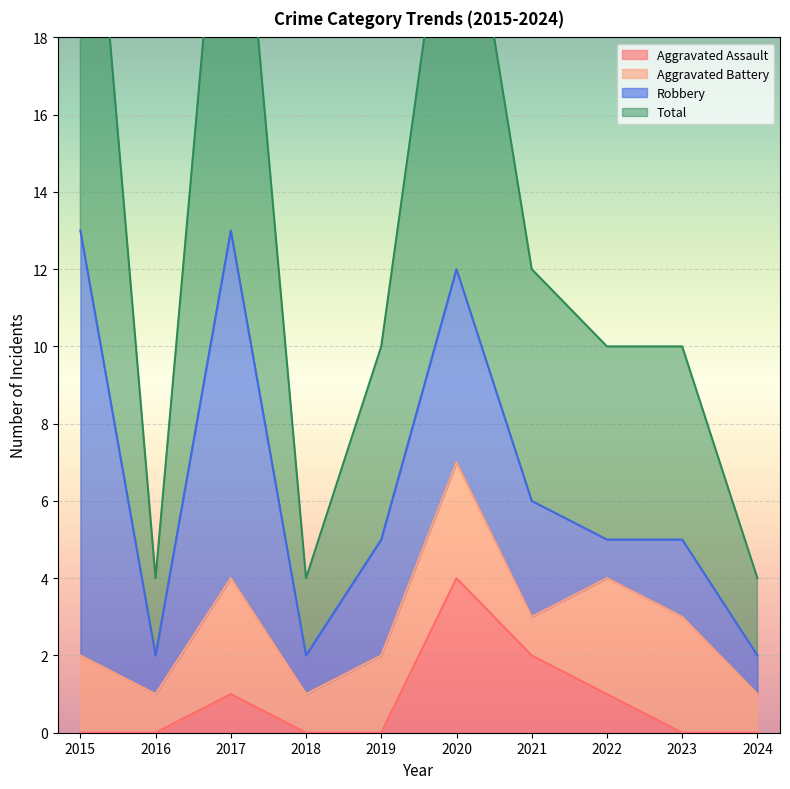

What is the minimum value for Total?

4